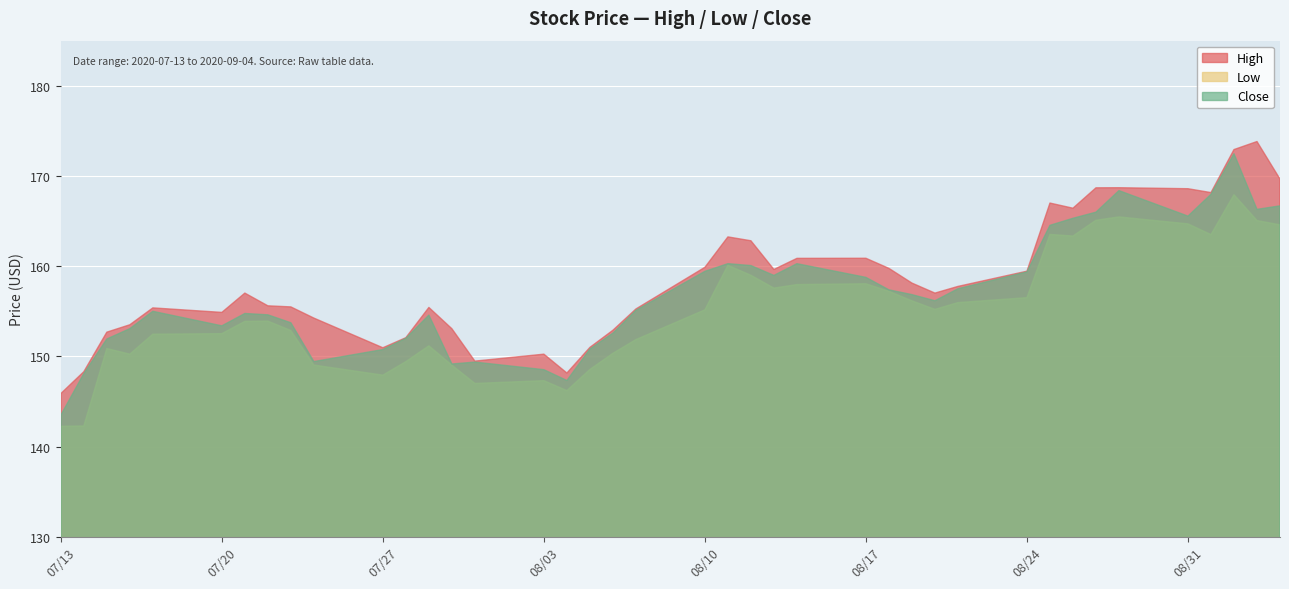

Between 14 and 33, which series saw the biggest shift?

High